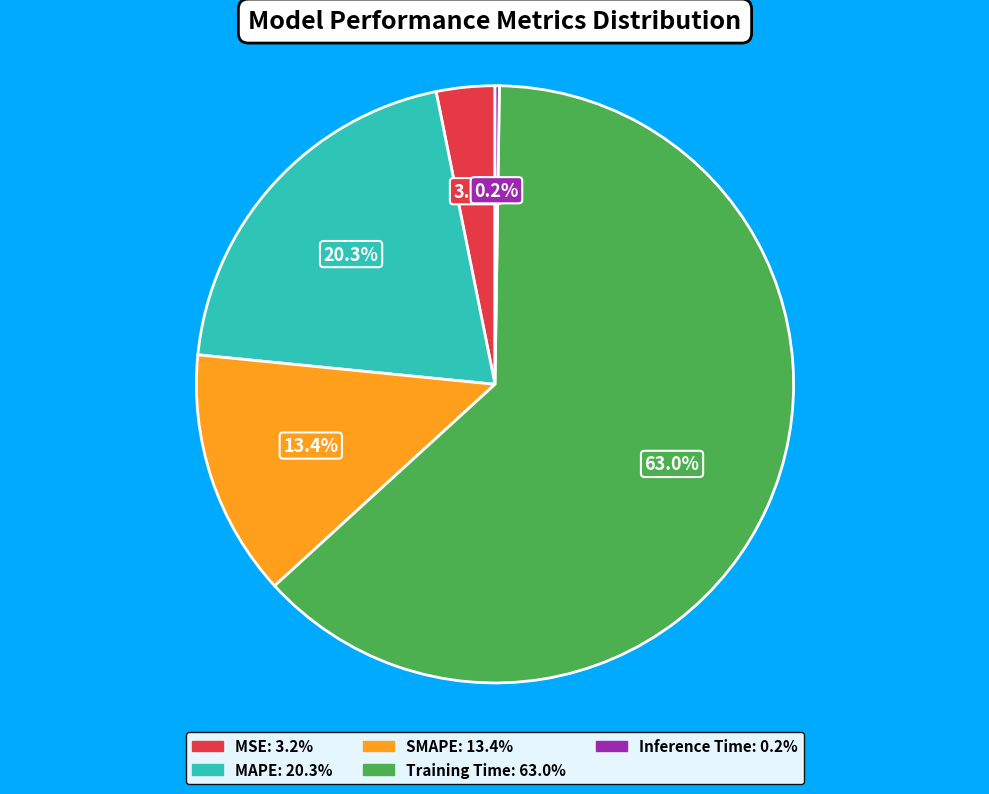

What percentage is the MSE slice, to the nearest percent?

3%